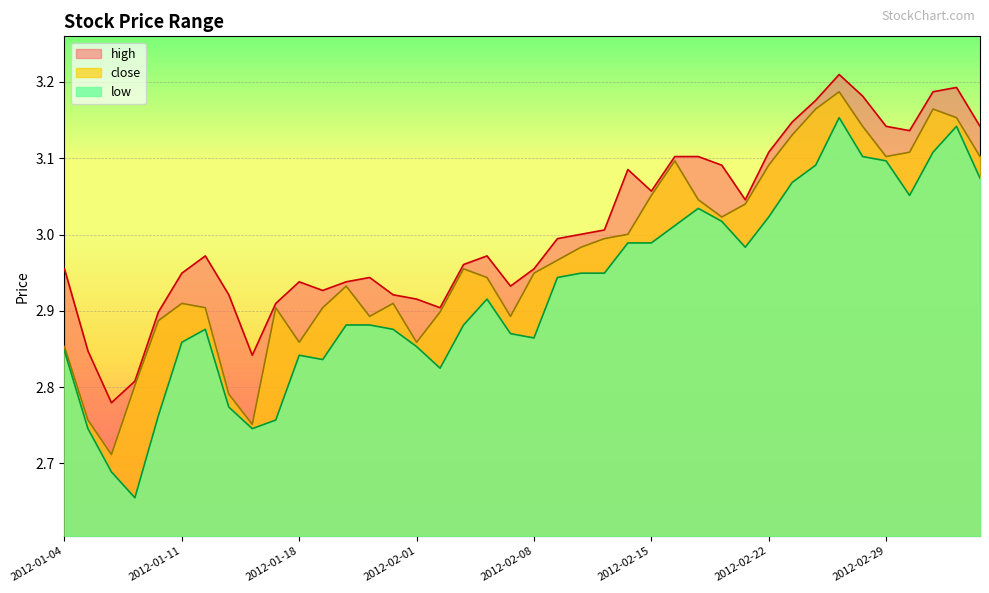

What is the label of the 13th point from the left?

2012-01-20